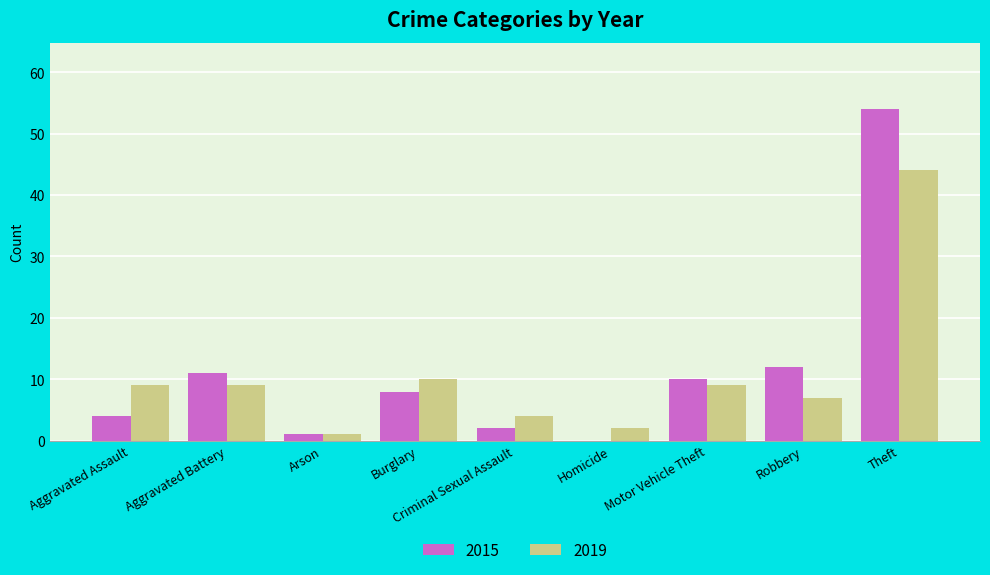

The 2015 series shows 15 at Motor Vehicle Theft. True or false?

False